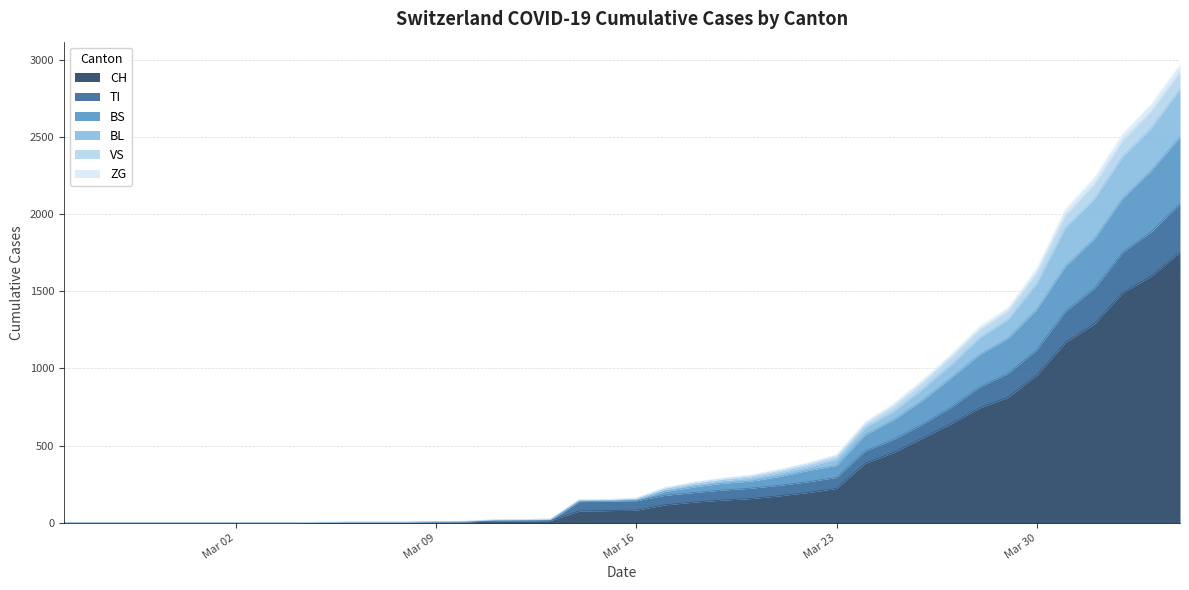

What is the highest value of the CH series?

1753